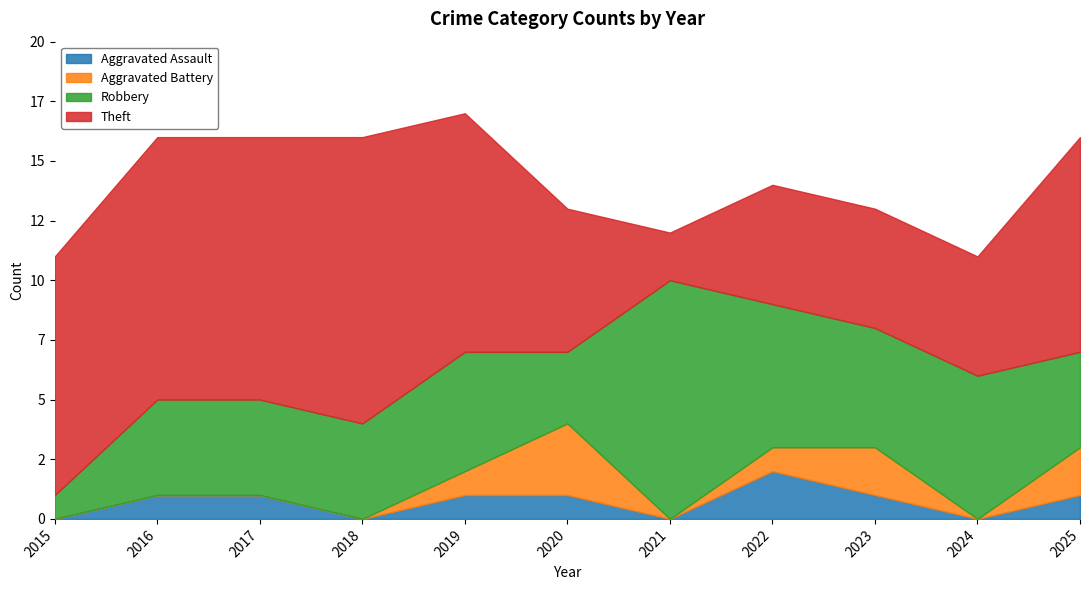

How many values in the Theft series exceed 9?

5